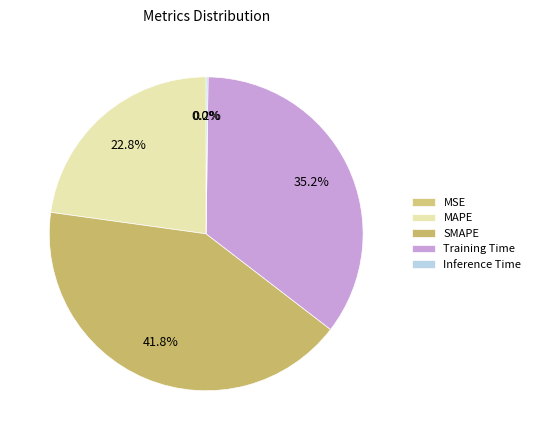

True or false: MAPE accounts for 23% of the total.

True